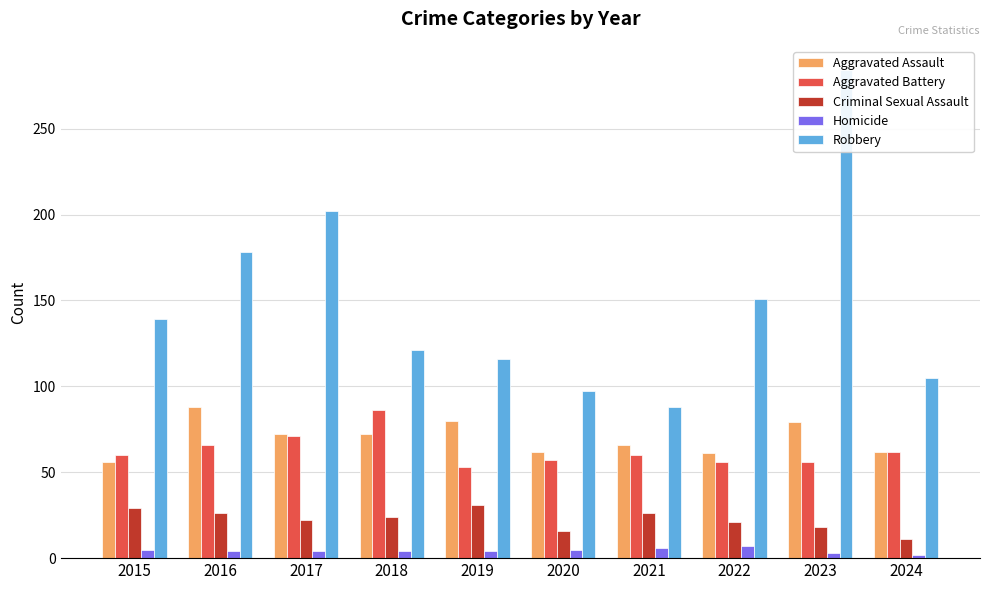

What is the highest value of the Aggravated Assault series?

88